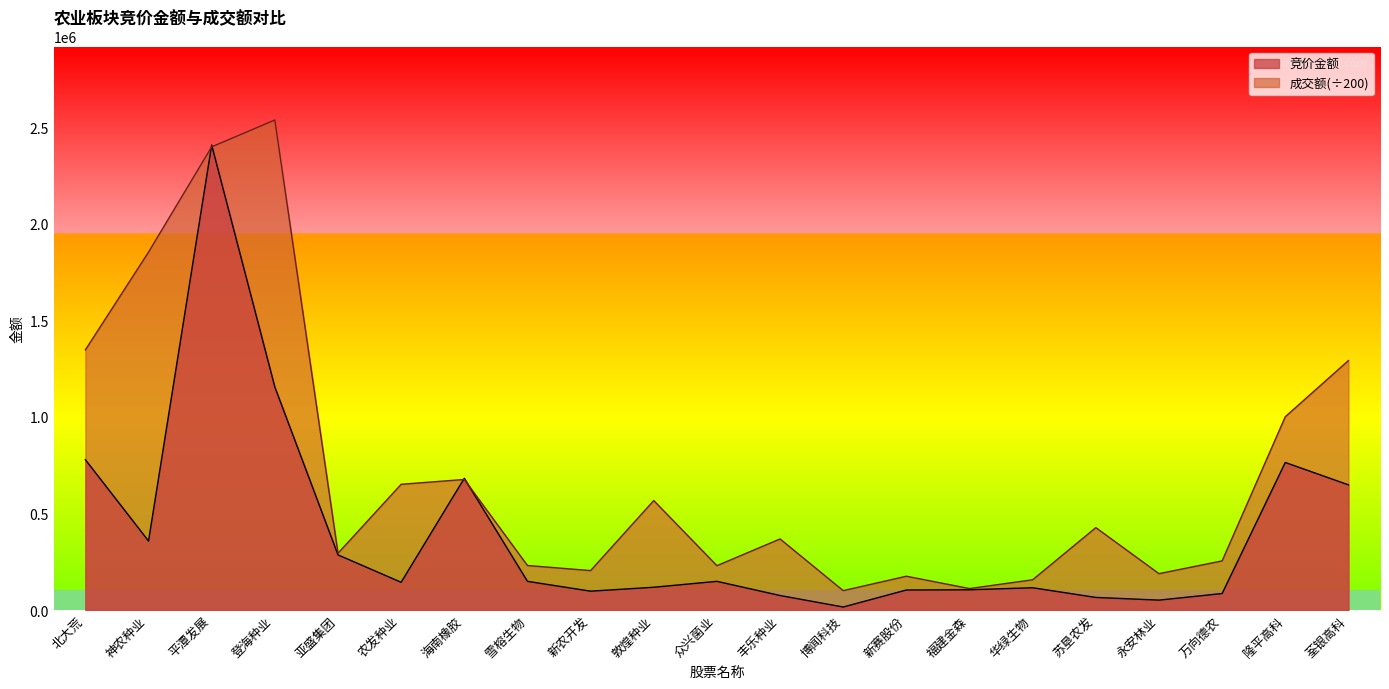

How many times do 竞价金额 and 成交额 cross each other?

4